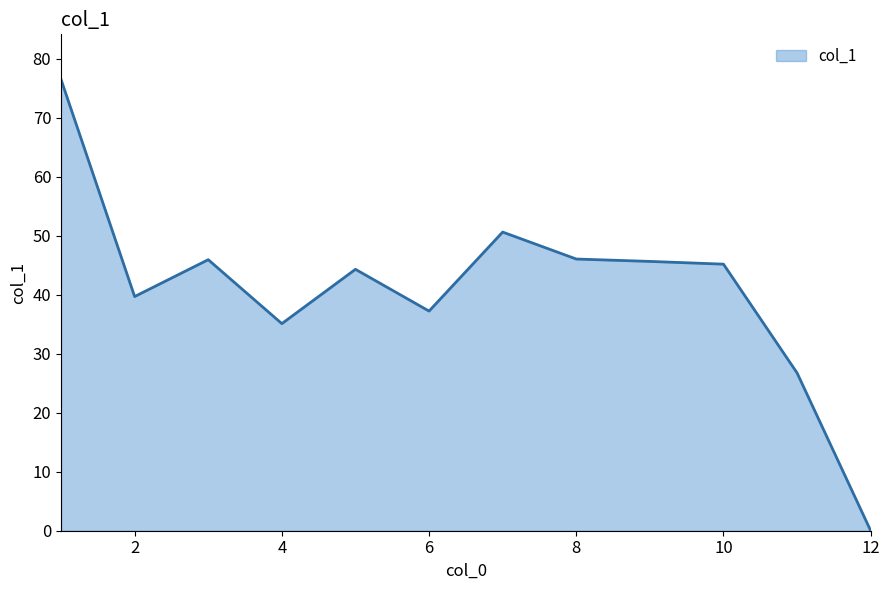

What is the sum of all values?

493.2